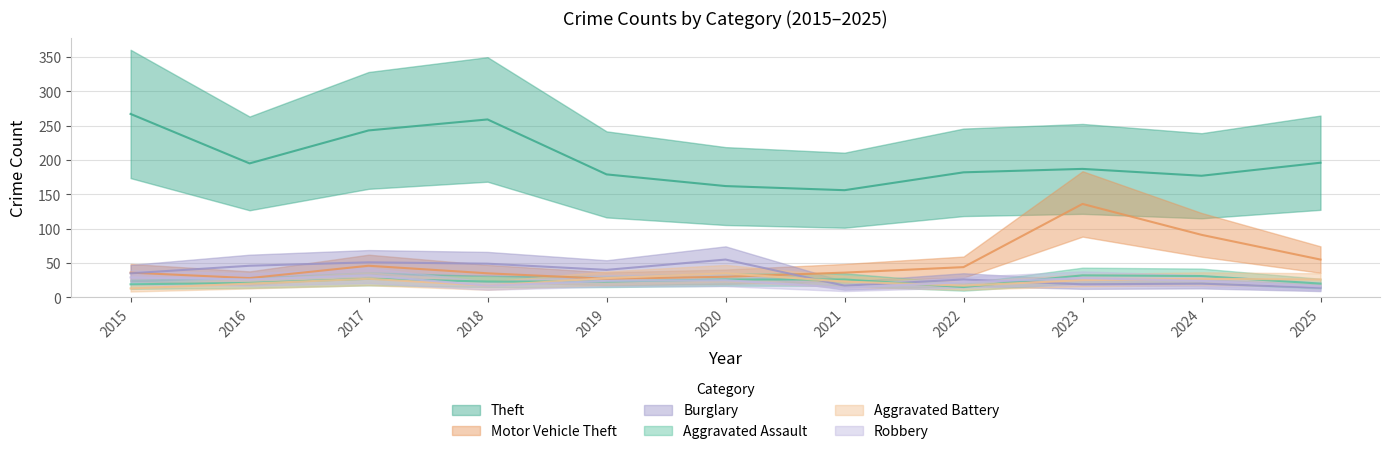

What is the greatest value displayed?

267